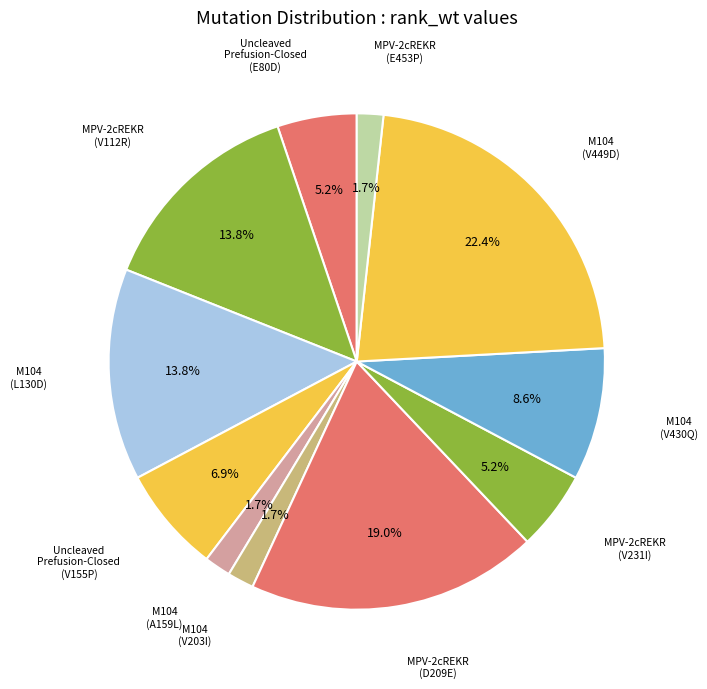

How many slices are in this pie chart?

11